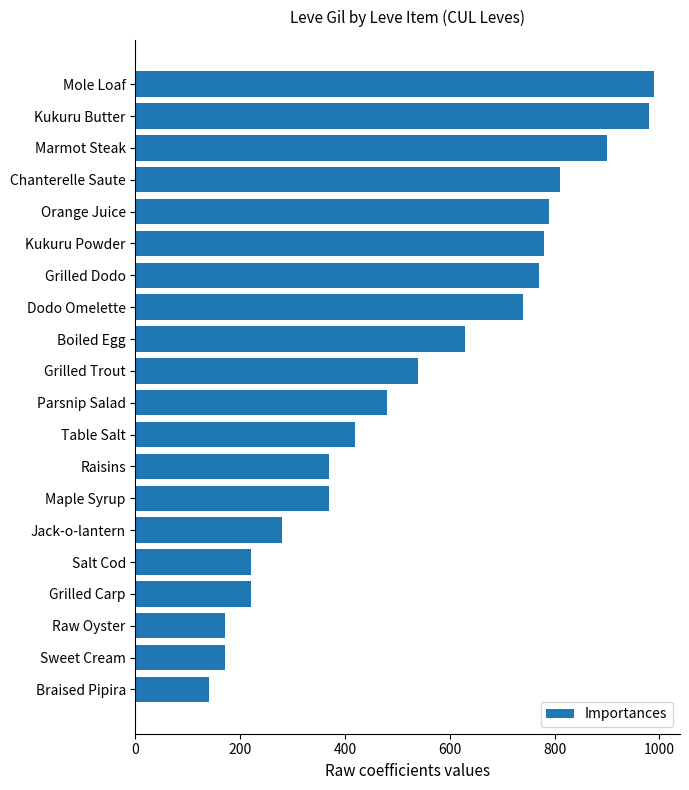

Is it true that the value at Braised Pipira is 140?

True